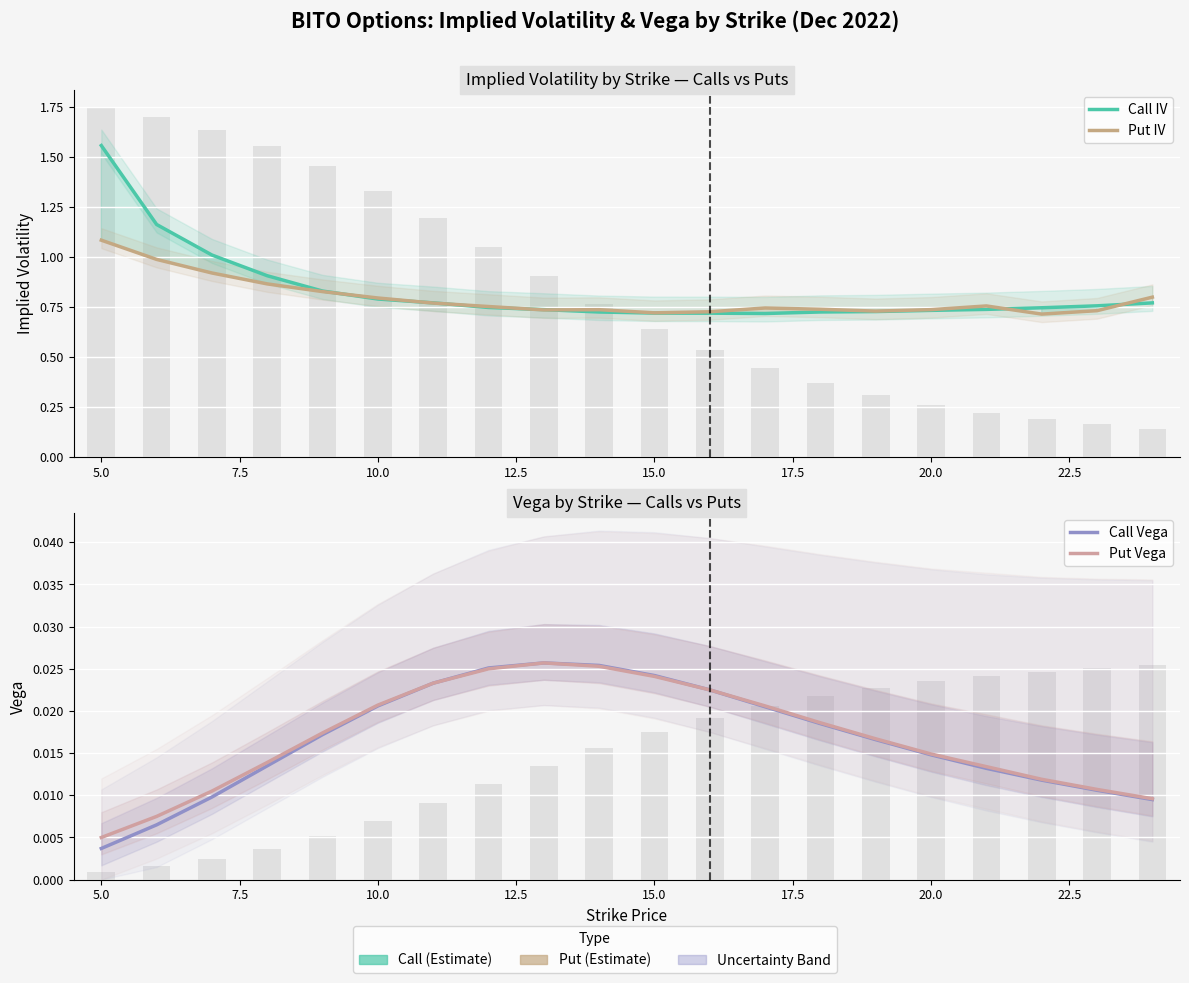

The value of Call IV at 7.5 is 0.4. True or false?

False